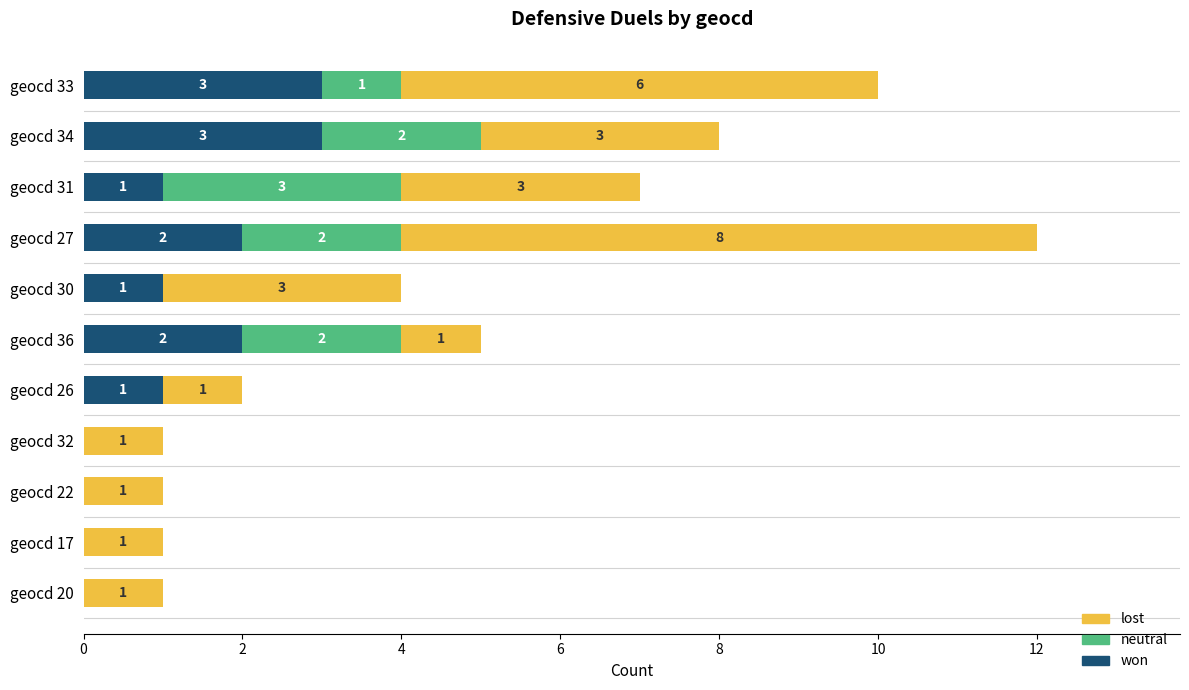

True or false: won has a value of -2 at geocd 17.

False